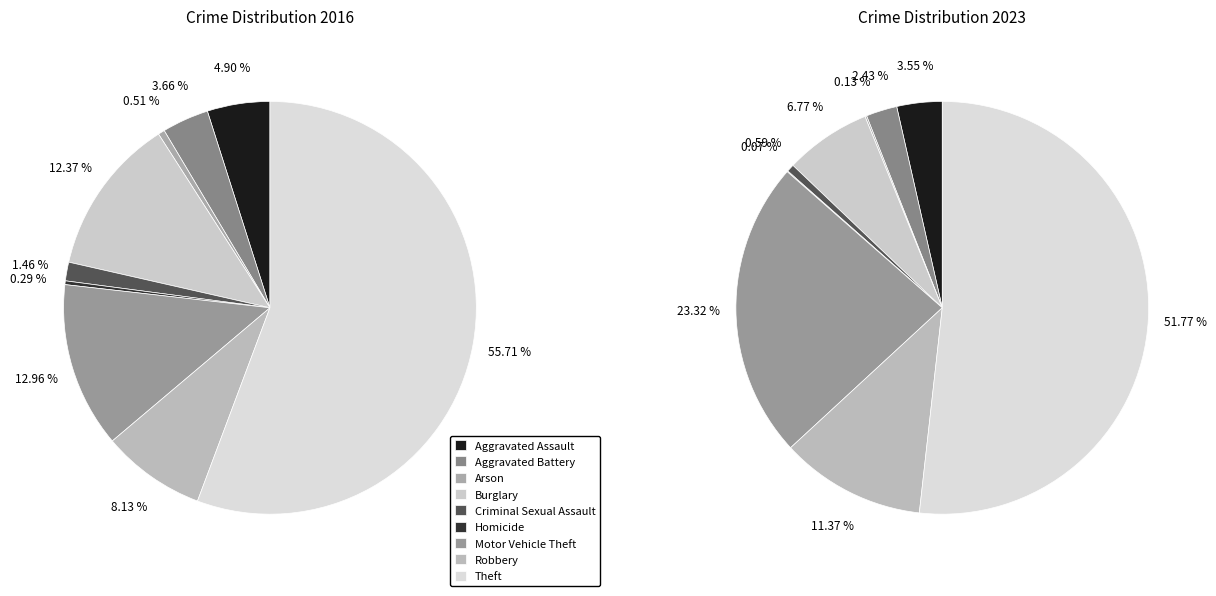

Between values_2016 and 8, which is larger?

8